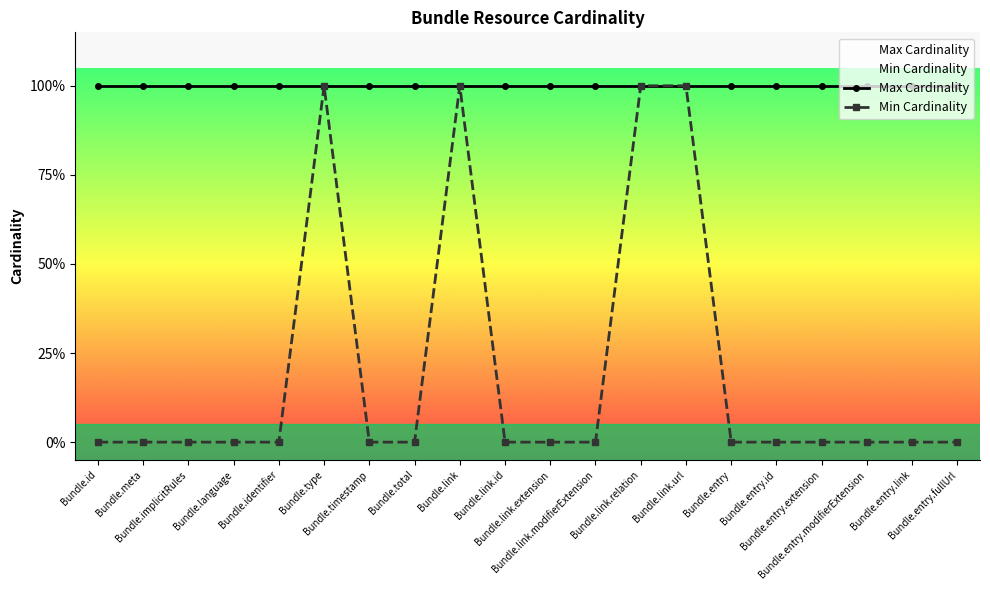

True or false: Min Cardinality and Max Cardinality cross at least once.

False